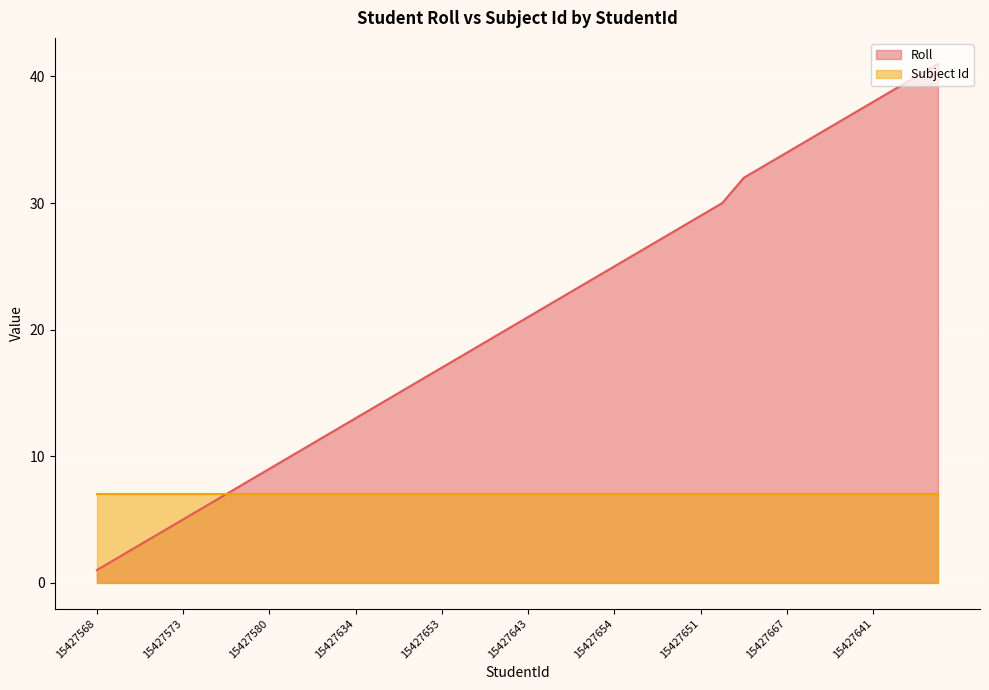

What is the value of the 9th point from the left?

9